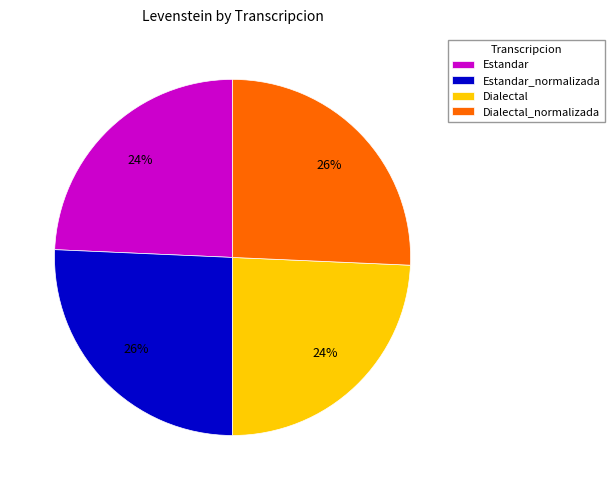

Combined, do Dialectal_normalizada and Estandar_normalizada account for over 50%?

Yes